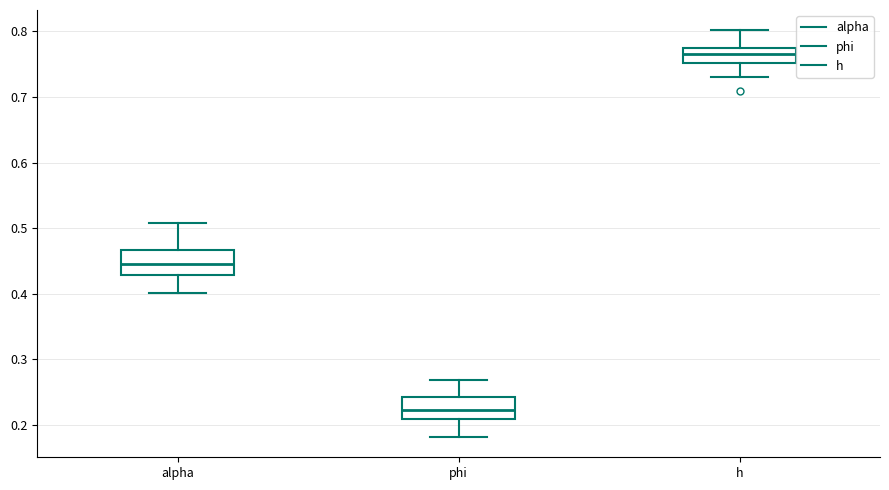

Reading left to right, transcribe this box plot: for each box, give where its median line is, the range the box spans, and where its two whiskers end, as read against the y-axis. The values are not printed on the chart, so give them approximately, as read against the axis.

alpha: median 0.44, box 0.43 to 0.47, whiskers 0.40 to 0.51
phi: median 0.22, box 0.21 to 0.24, whiskers 0.18 to 0.27
h: median 0.77 (inside the box), box 0.75 to 0.77, whiskers 0.73 to 0.80